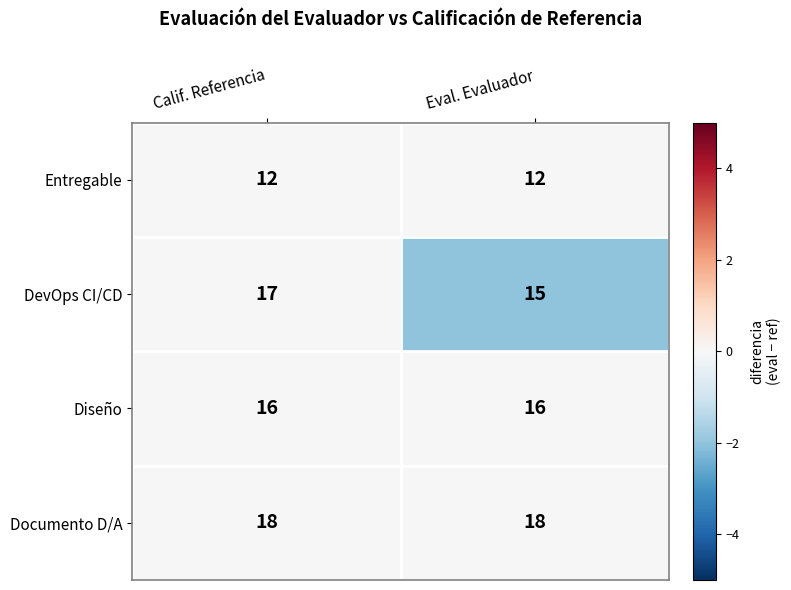

Reading left to right, extract all data points from this chart.

Entregable: 12	12
DevOps CI/CD: 17	15
Diseño: 16	16
Documento D/A: 18	18